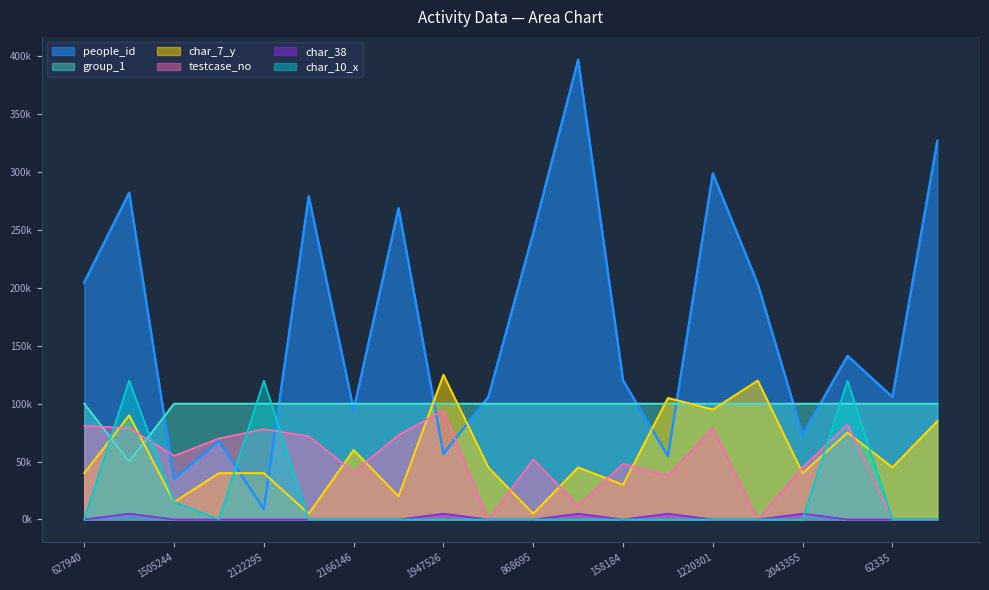

What is the average value of the char_7_y series?

56250